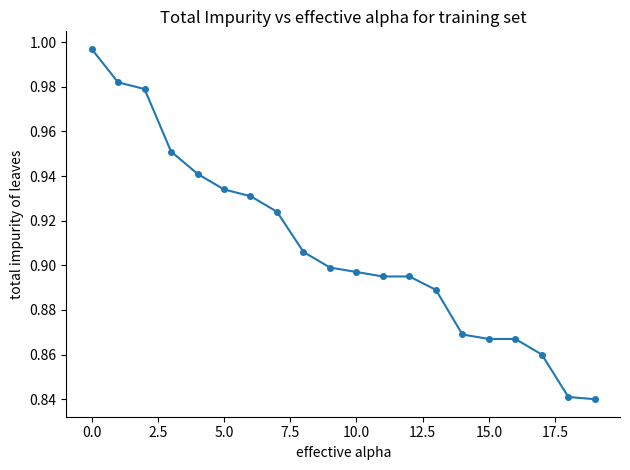

What is the sum of all values?

18.2